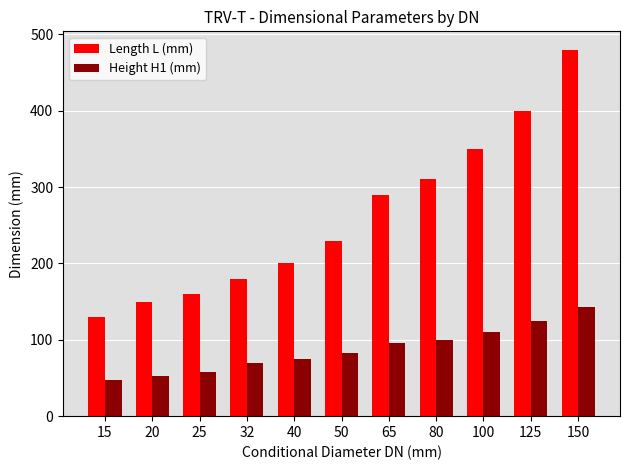

Is the value of Height H1 (mm) at 100 greater than the value of Length L (mm) at 65?

No